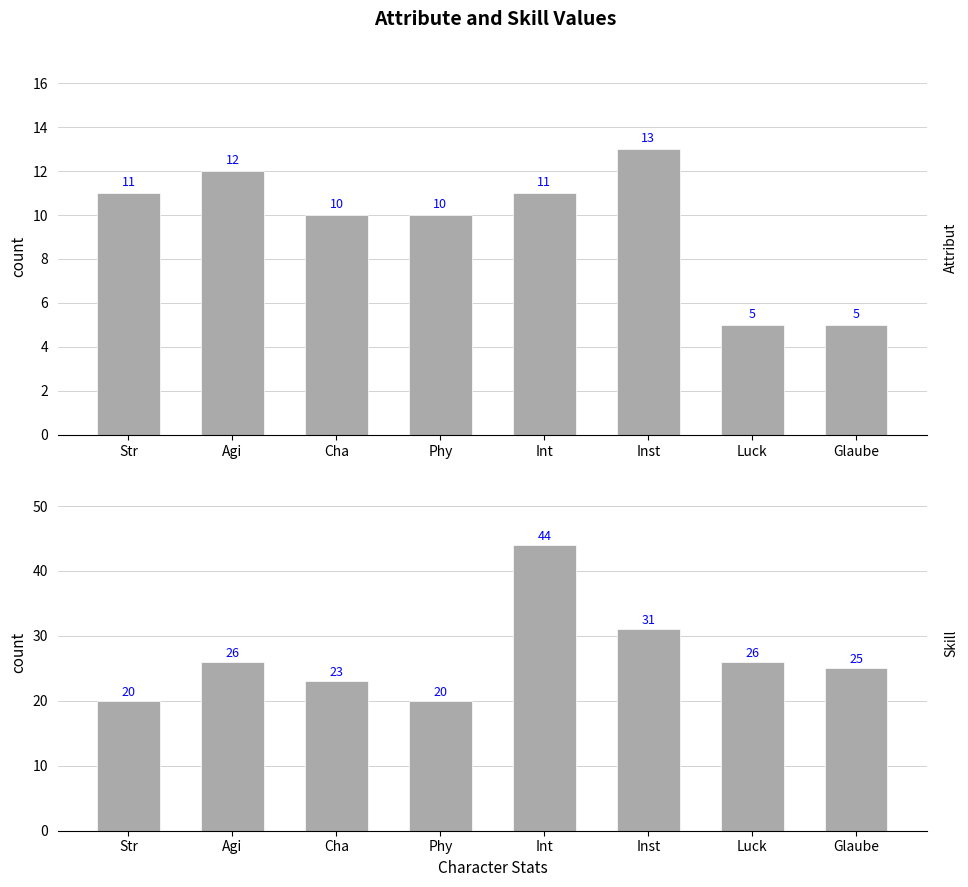

Which series changed the most between Agi and Phy?

Skill